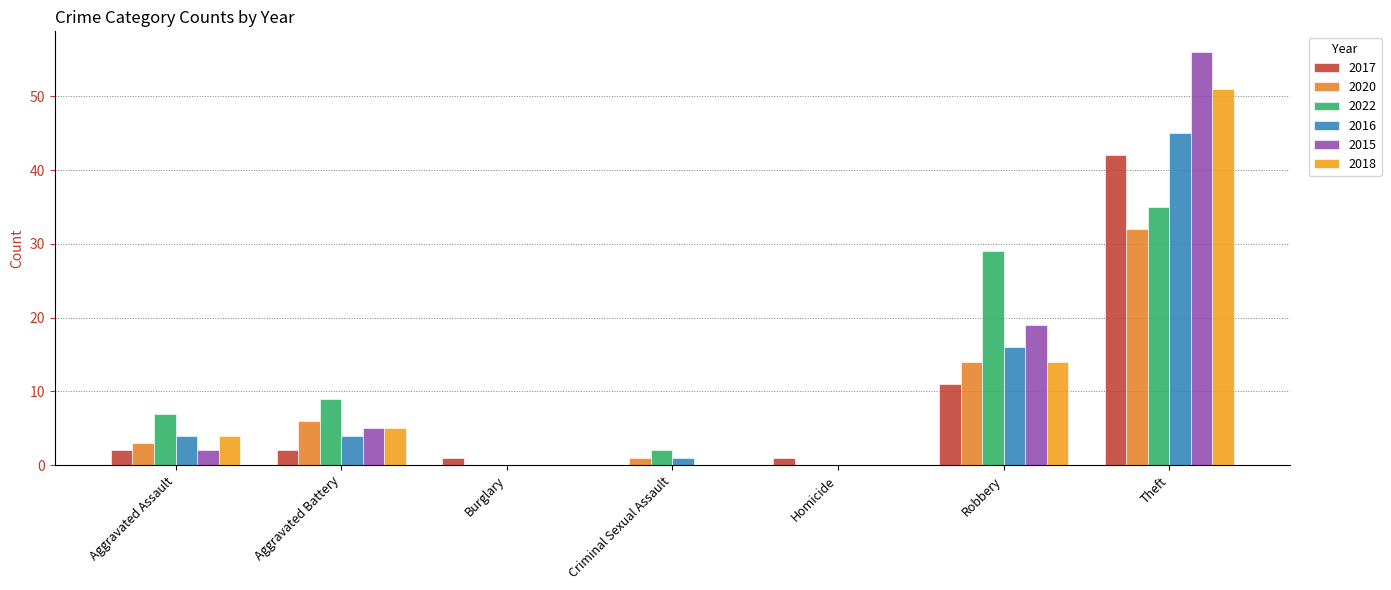

What are all the series names shown in the legend?

2017, 2020, 2022, 2016, 2015, 2018